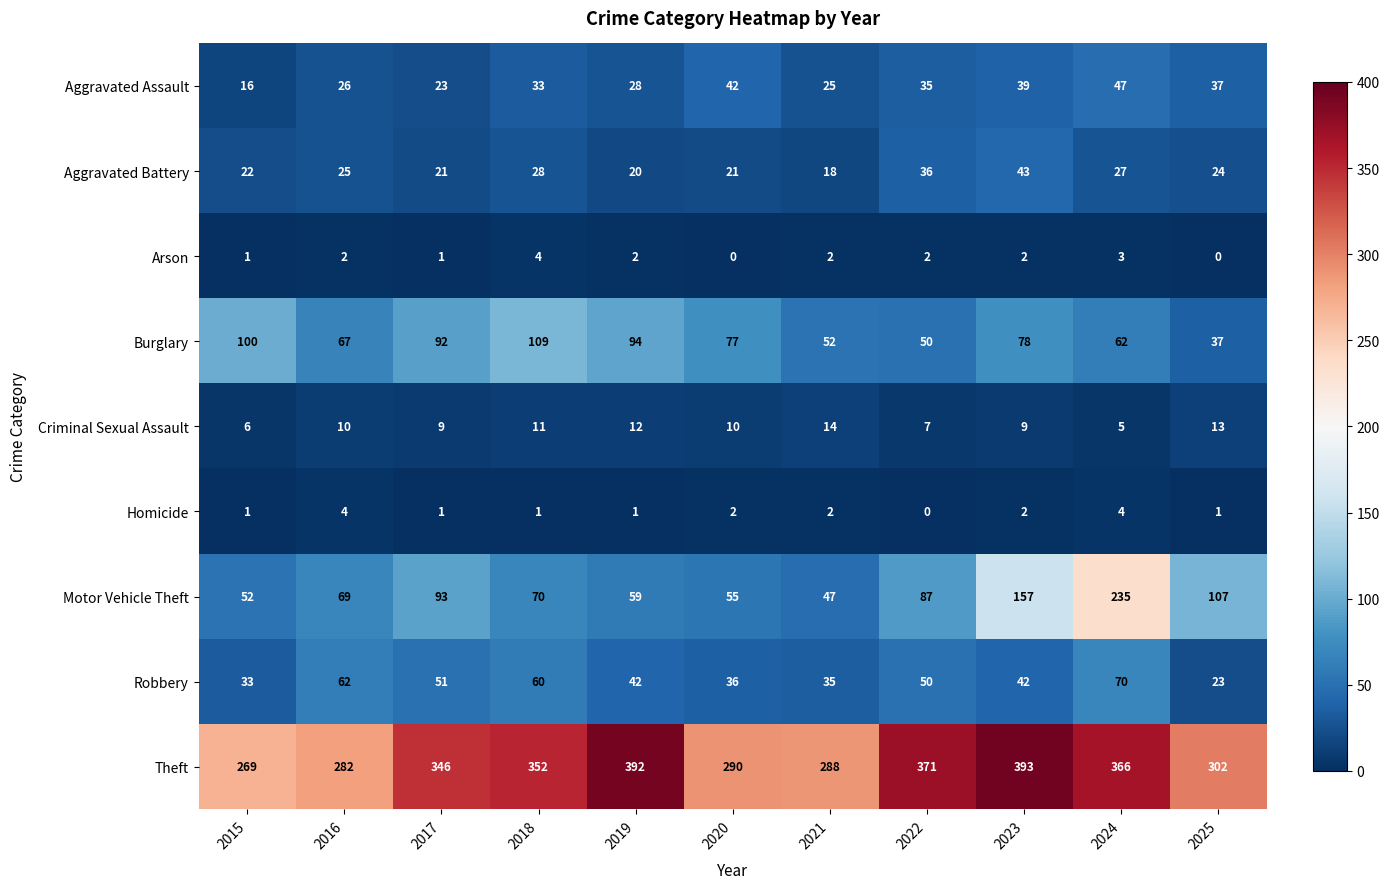

What is the sum of all Burglary values?

818